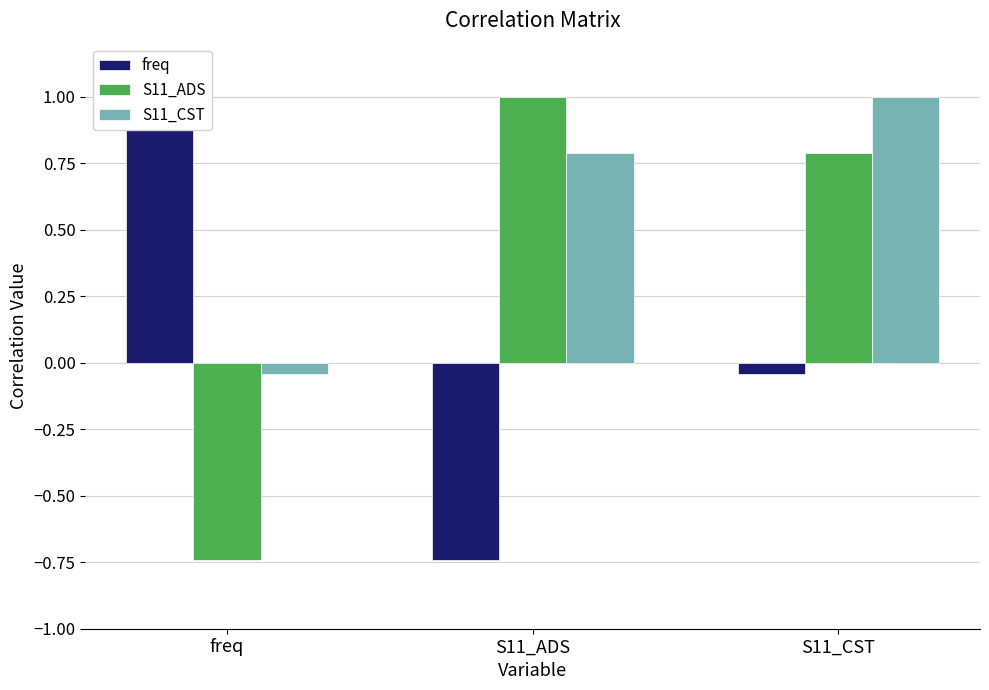

True or false: freq has a value of 1.4 at freq.

False